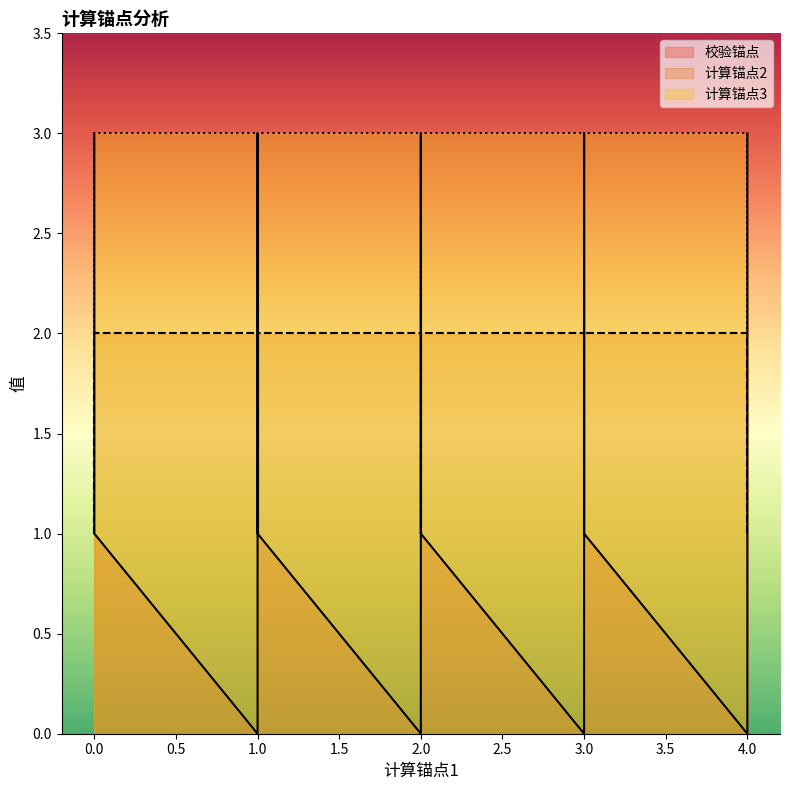

Which series has the widest spread of values?

校验锚点